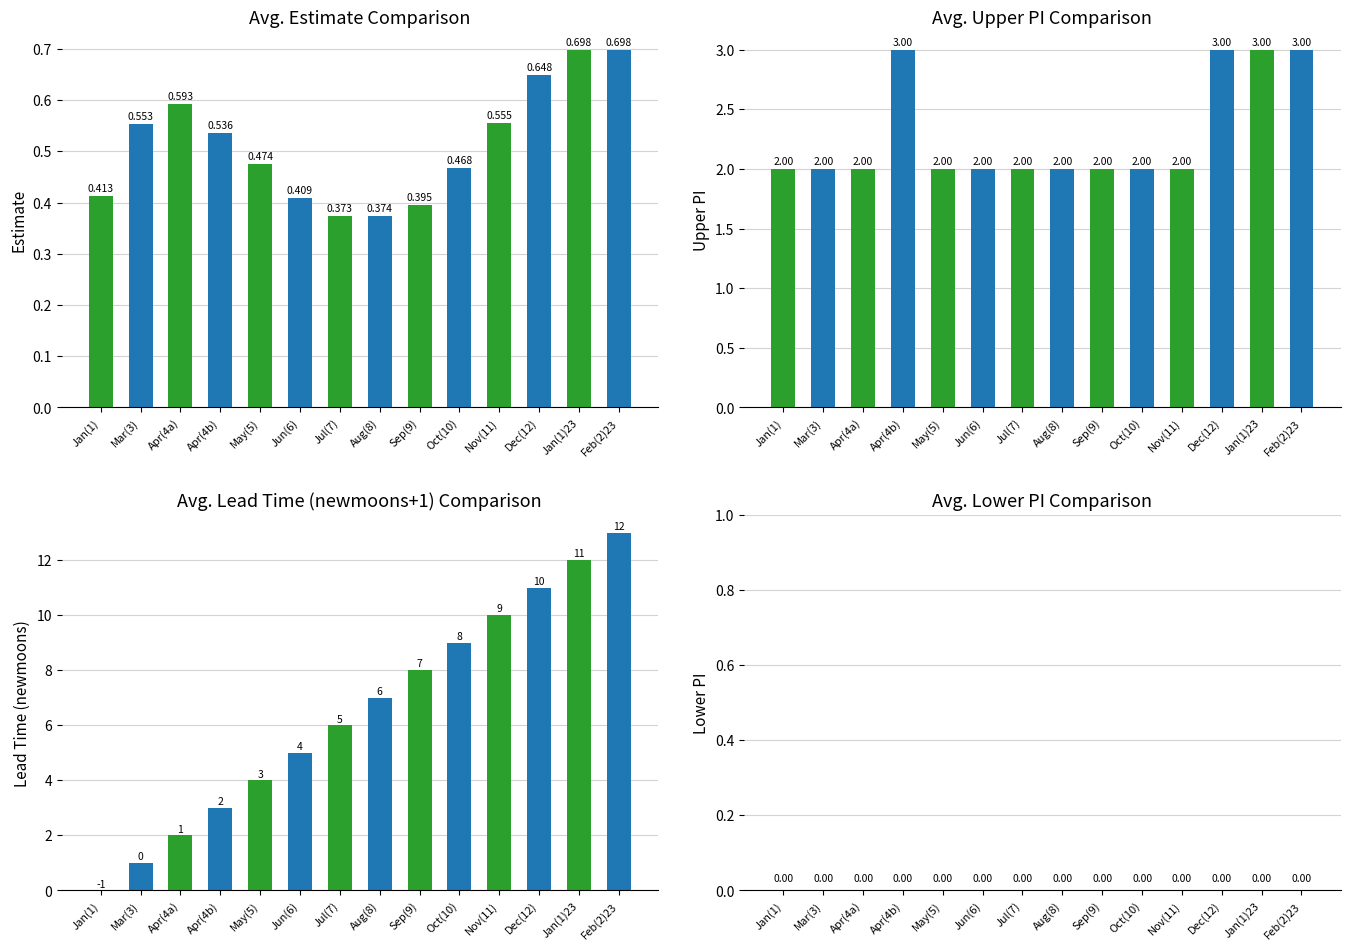

Reading right to left, list all the values displayed in this chart.

estimate: 0.7	0.7	0.6	0.6	0.5	0.4	0.4	0.4	0.4	0.5	0.5	0.6	0.6	0.4
upper_pi: 3.0	3.0	3.0	2.0	2.0	2.0	2.0	2.0	2.0	2.0	3.0	2.0	2.0	2.0
lead_time_newmoons: 13.0	12.0	11.0	10.0	9.0	8.0	7.0	6.0	5.0	4.0	3.0	2.0	1.0	0.0
lower_pi: 0.0	0.0	0.0	0.0	0.0	0.0	0.0	0.0	0.0	0.0	0.0	0.0	0.0	0.0